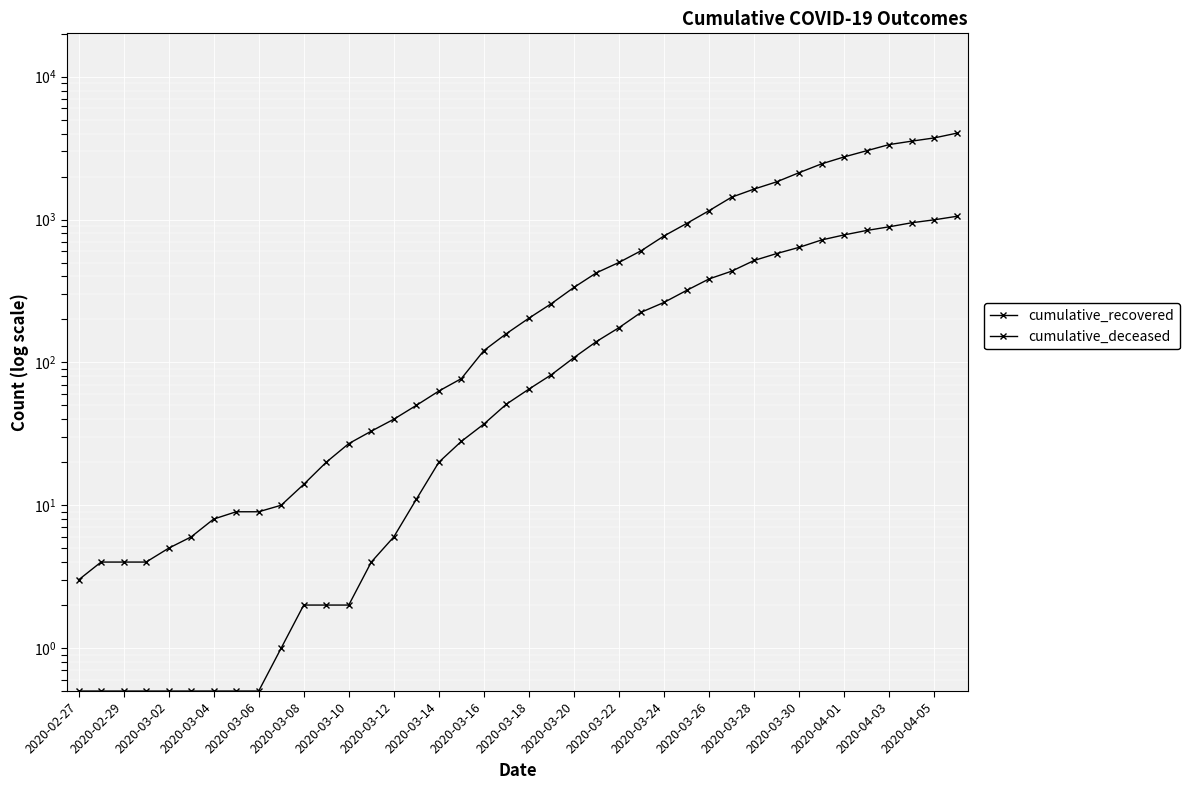

What is the average value of the cumulative_recovered series?

894.4